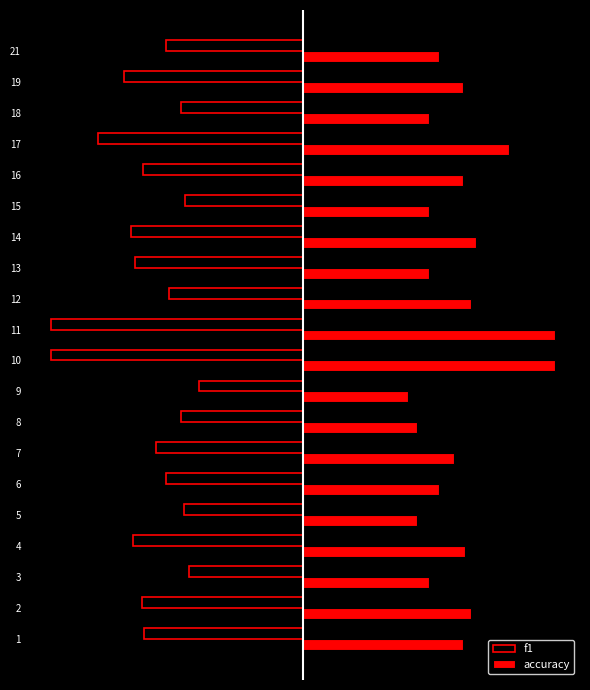

Which series has the largest range (max minus min)?

f1